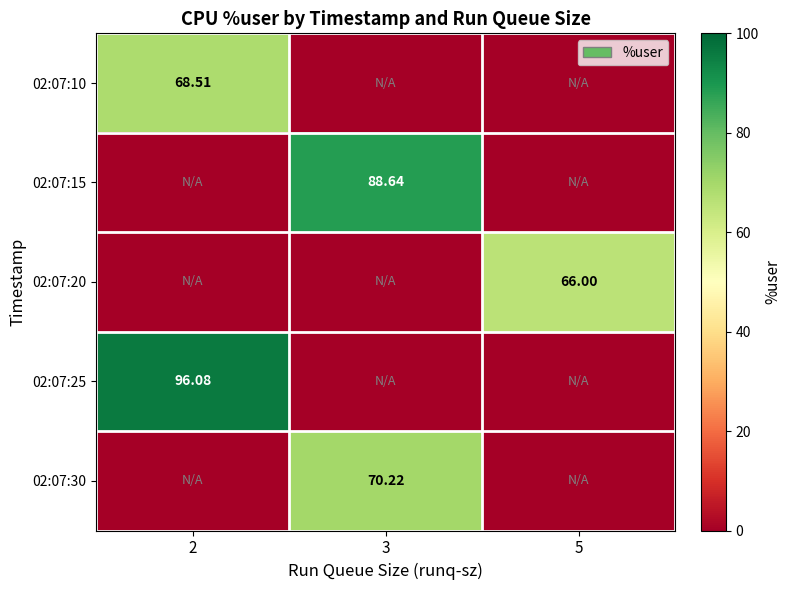

How many positive values does the 02:07:15 series have?

1